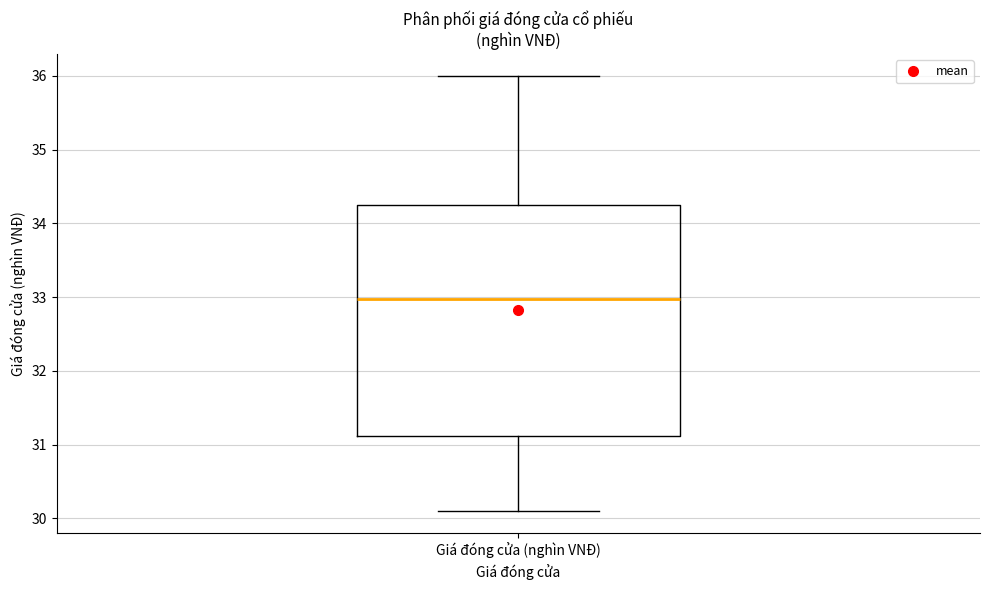

Transcribe this box plot: give where the median line is, the range the box spans, and where the two whiskers end, as read against the y-axis. The values are not printed on the chart, so give them approximately, as read against the axis.

median 33.0, box 31.1 to 34.3, whiskers 30.1 to 36.0